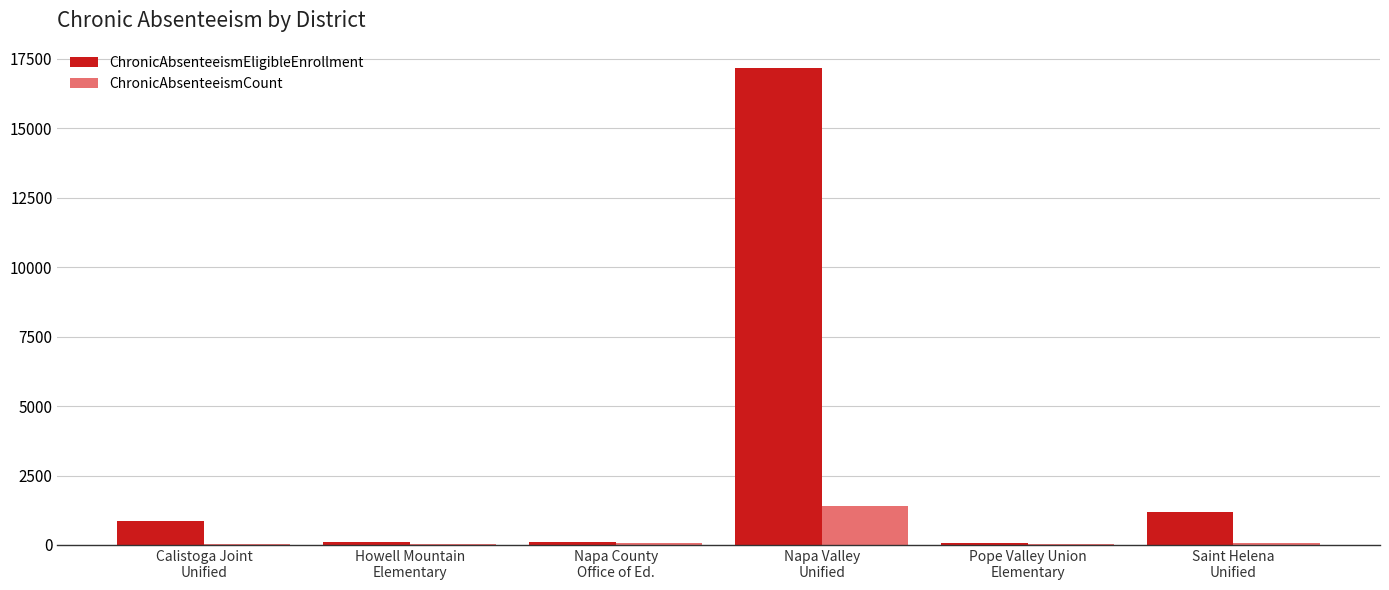

What are all the series names shown in the legend?

ChronicAbsenteeismEligibleEnrollment, ChronicAbsenteeismCount